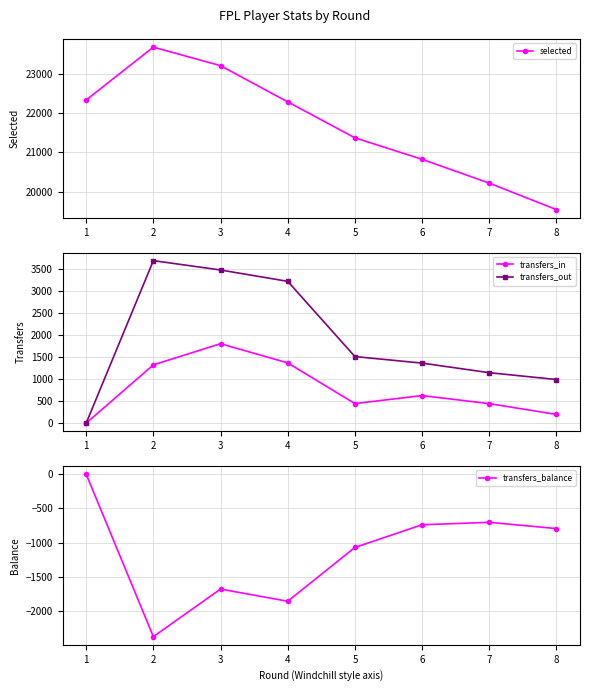

What are all the series names shown in the legend?

selected, transfers_in, transfers_out, transfers_balance